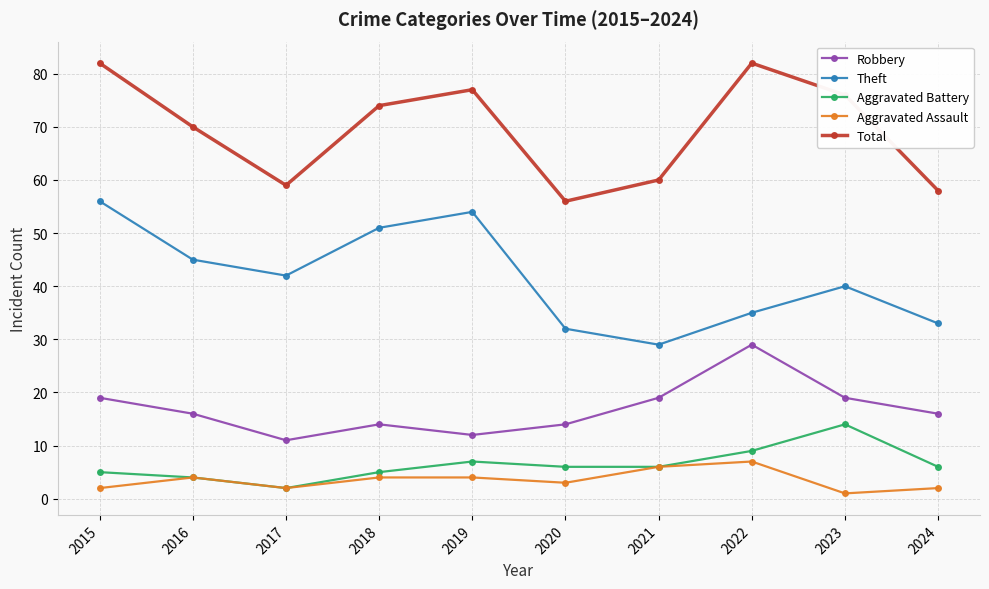

Is the value of Aggravated Battery at 2017 greater than the value of Theft at 2018?

No